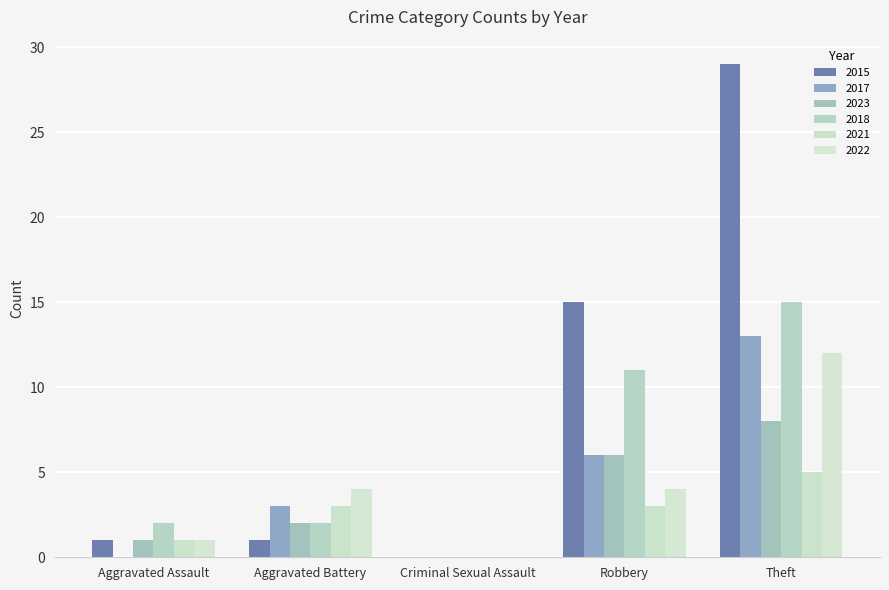

The 2021 series shows 9 at Theft. True or false?

False